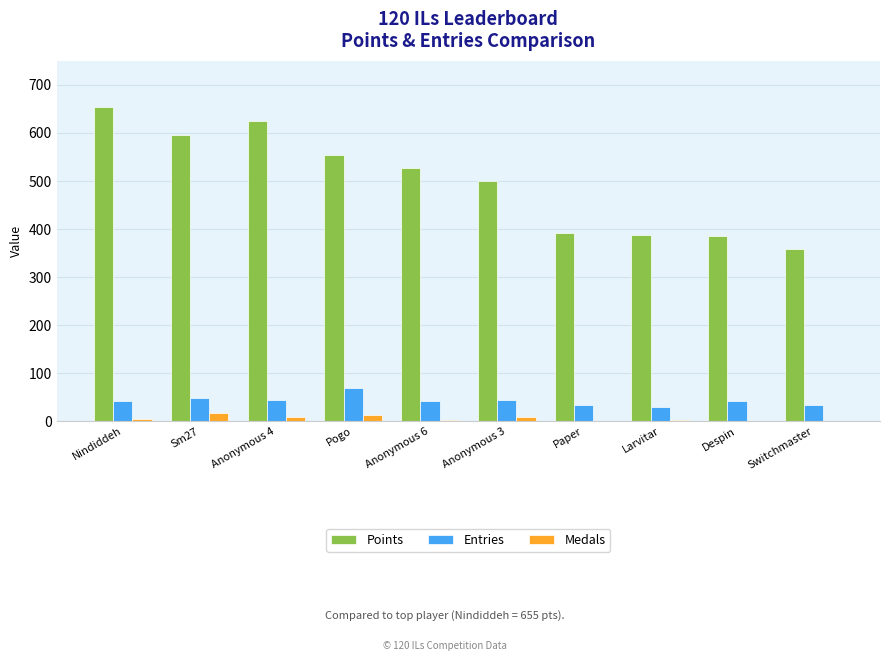

What is the total value across all series at Anonymous 6?

572